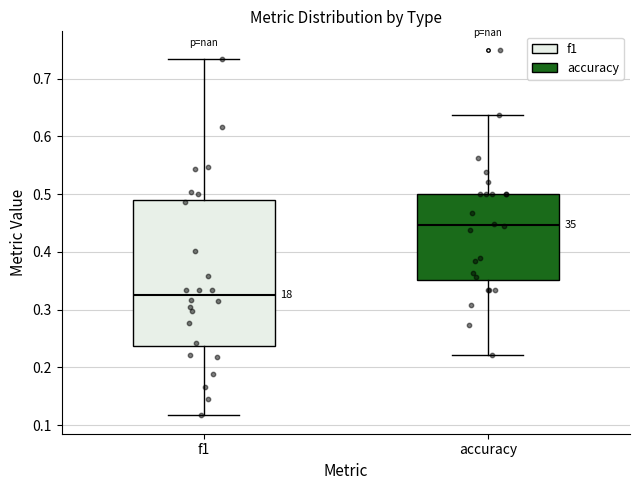

Which box's median line is the lowest?

f1